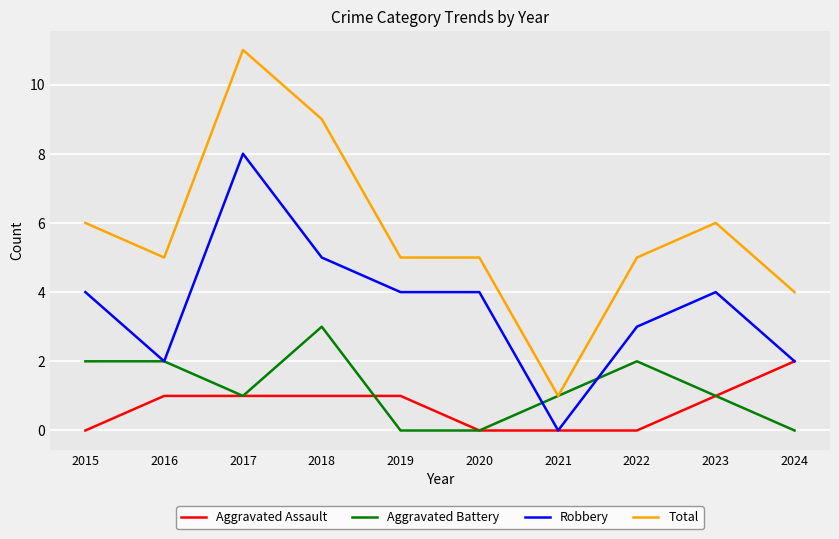

Between 2021 and 2022, which series saw the biggest shift?

Total